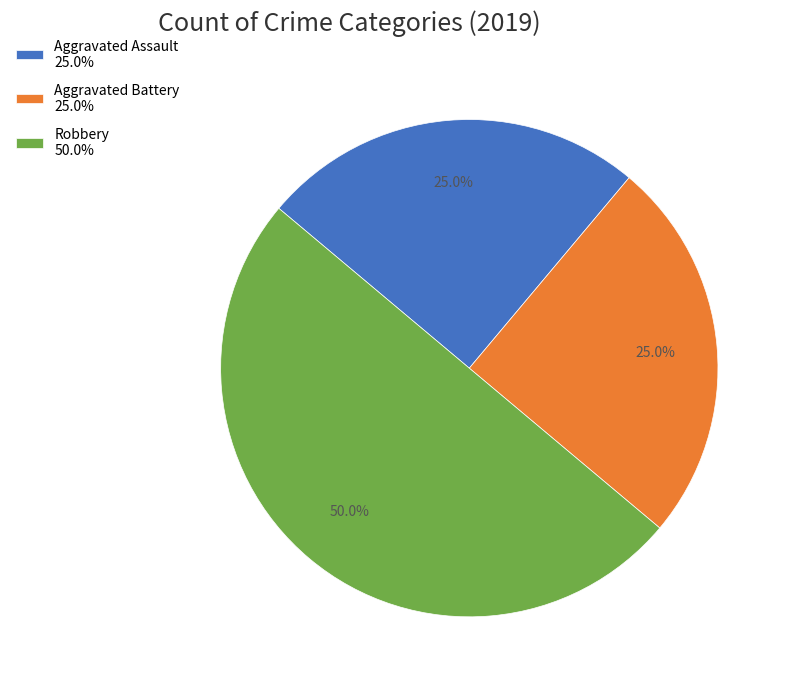

Which slice is the largest?

Robbery